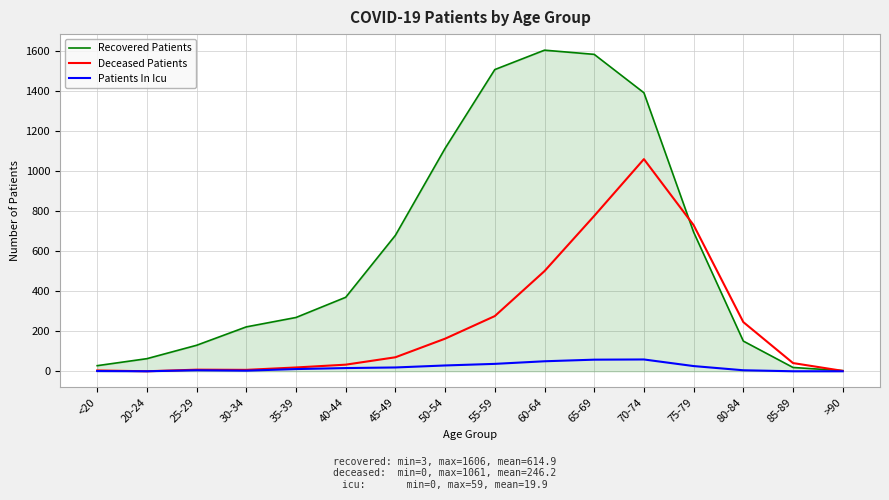

Where do Deceased Patients and Recovered Patients first cross each other?

70-74 and 75-79